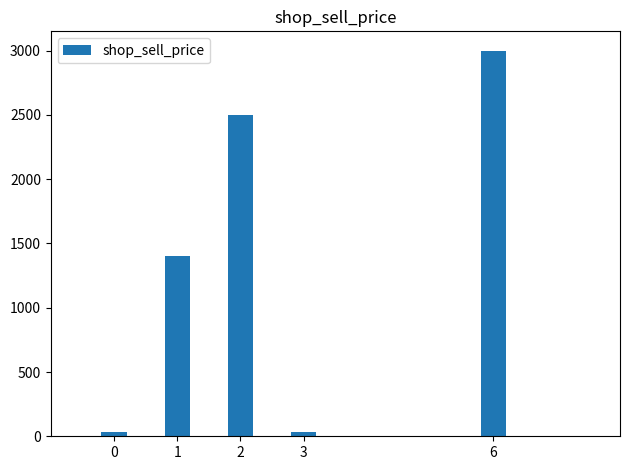

The value at 6 is 3000.0. True or false?

True